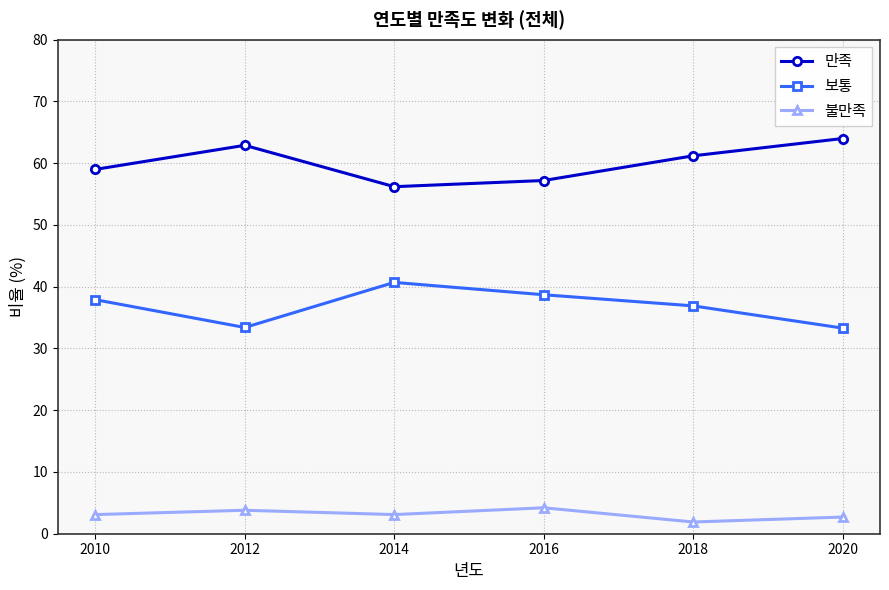

What is the average value of the 만족 series?

60.1